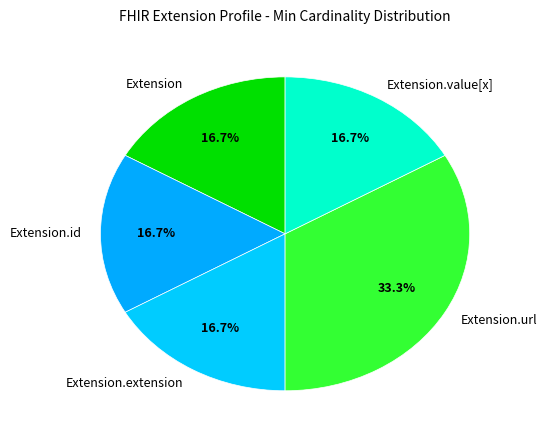

Which has a higher value, Extension.url or Extension.value[x]?

Extension.url